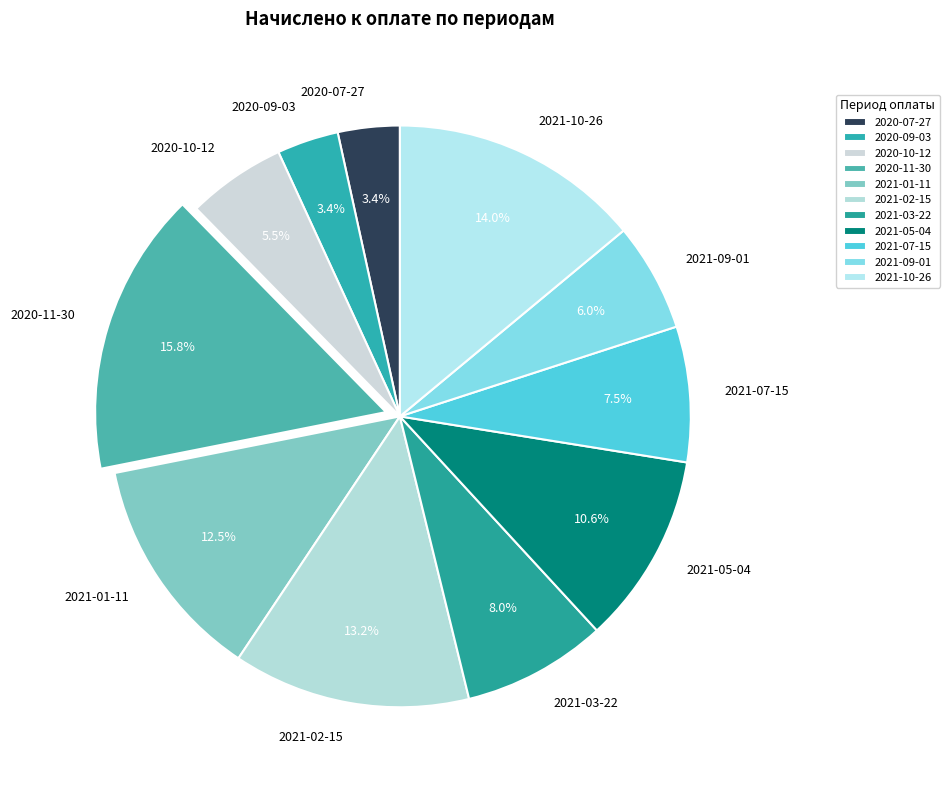

What is the largest slice in the pie chart?

2020-11-30